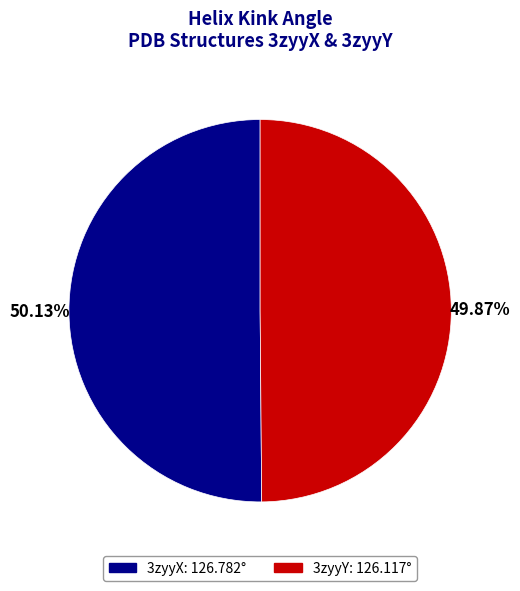

The 3zyyY slice represents 50% of the pie. True or false?

True